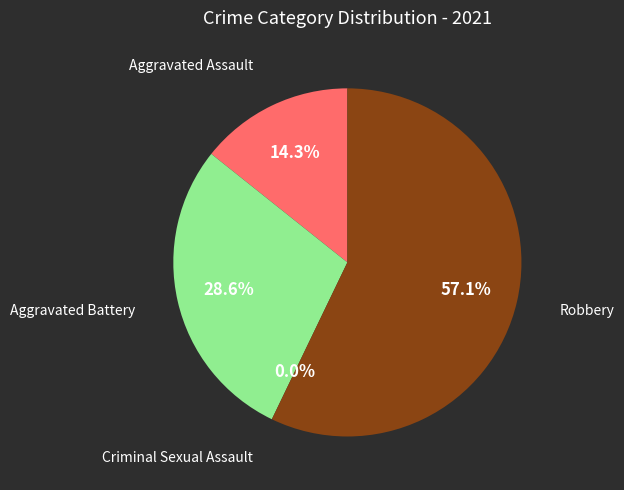

Do Robbery and Aggravated Battery together represent more than half of the pie?

Yes